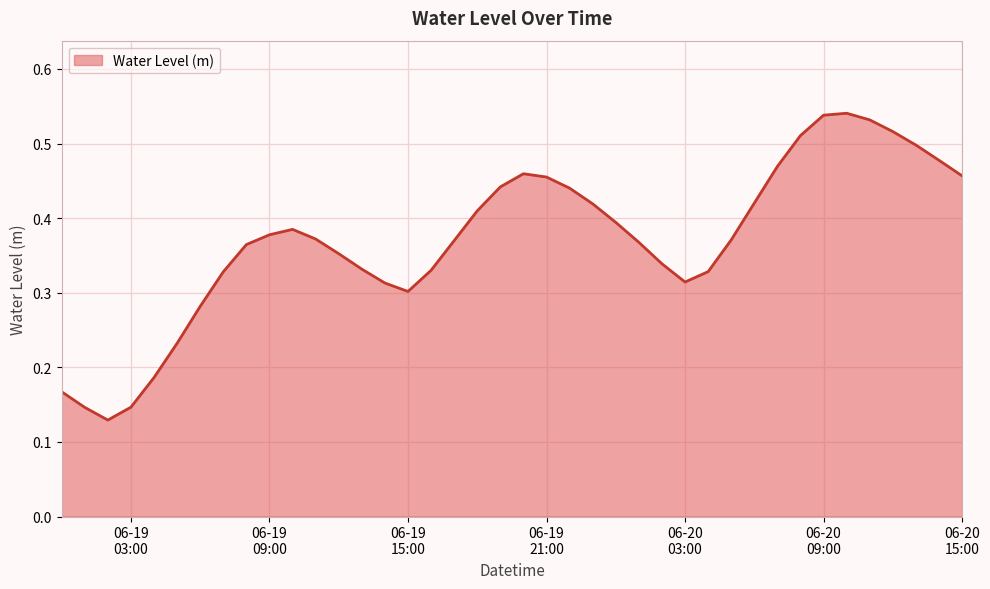

How many distinct data groups are displayed?

1